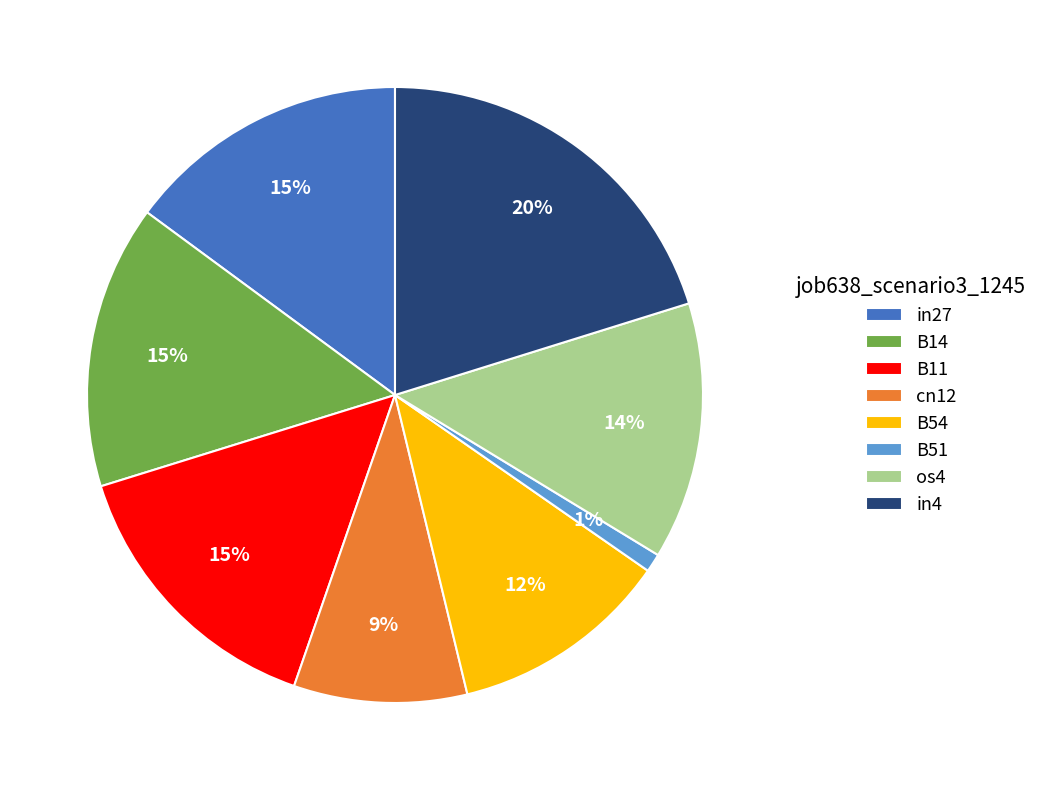

To the nearest percent, what is the average slice percentage?

12%